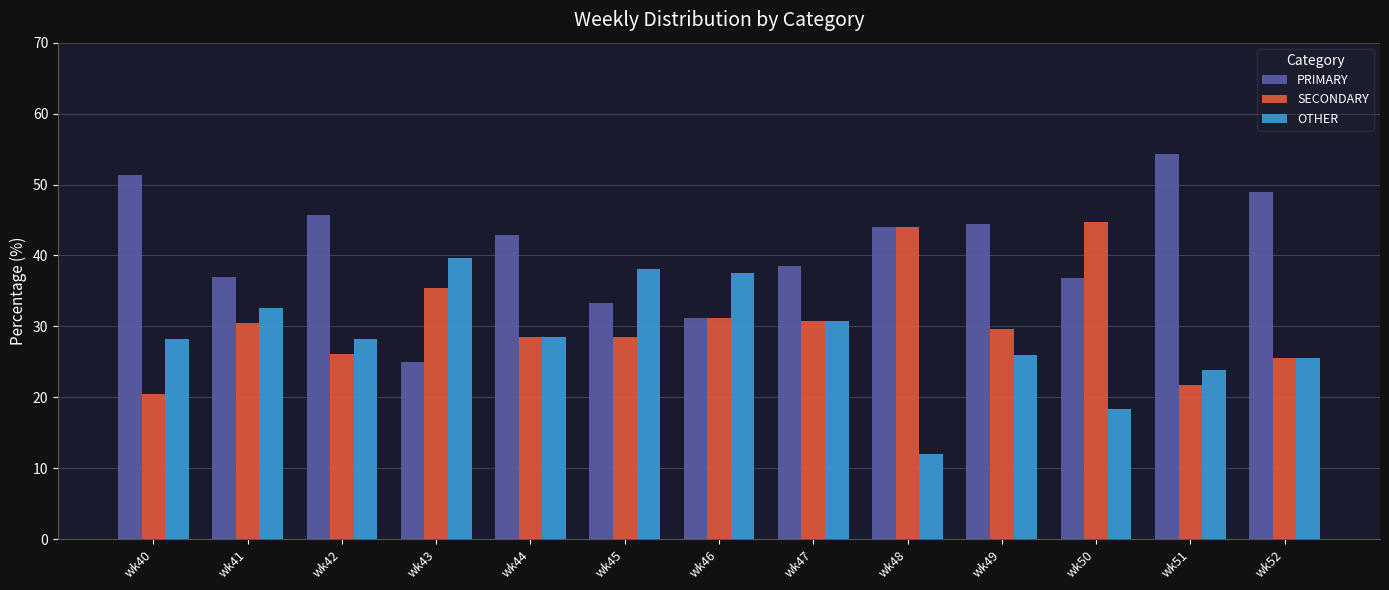

How many bars are there in each group?

3